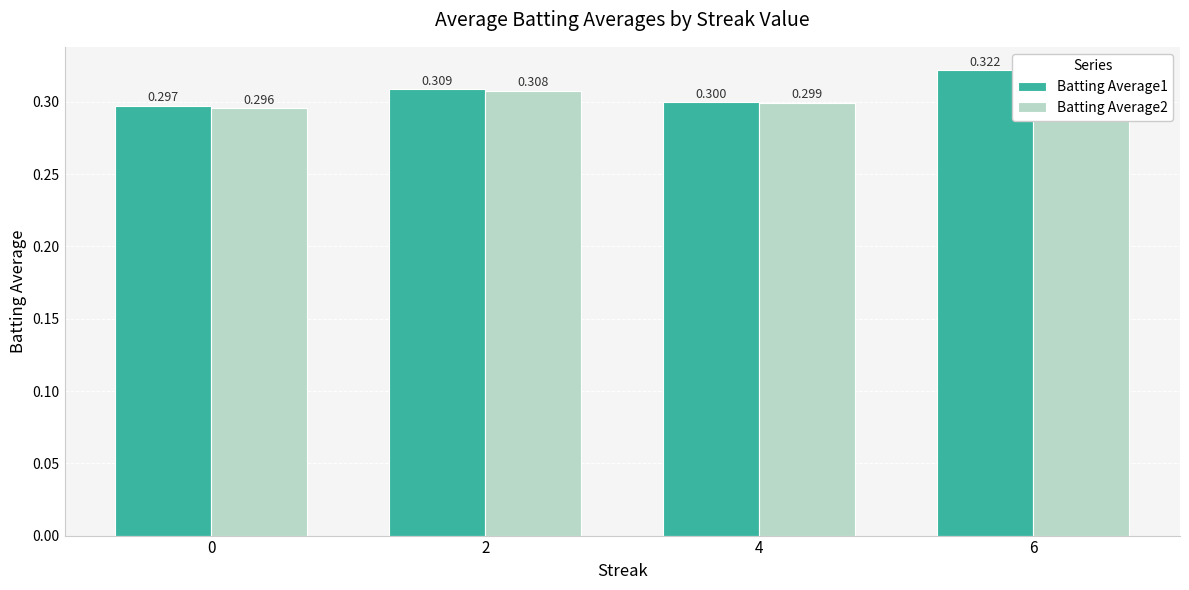

How many groups of bars are there?

4